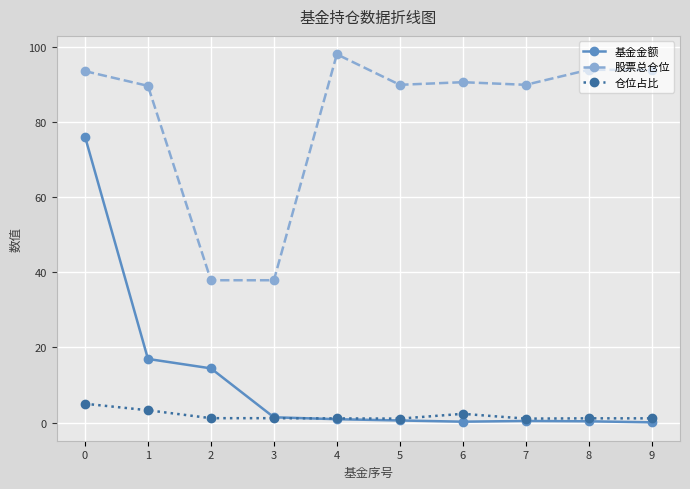

Which series has the largest range (max minus min)?

基金金额